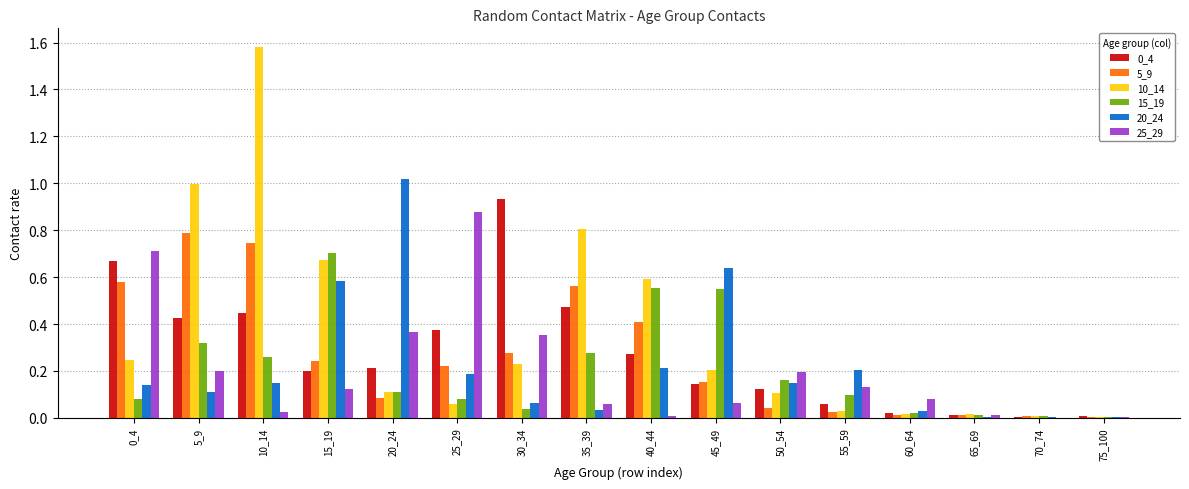

Is the value of 0_4 at 10_14 greater than the value of 10_14 at 35_39?

No